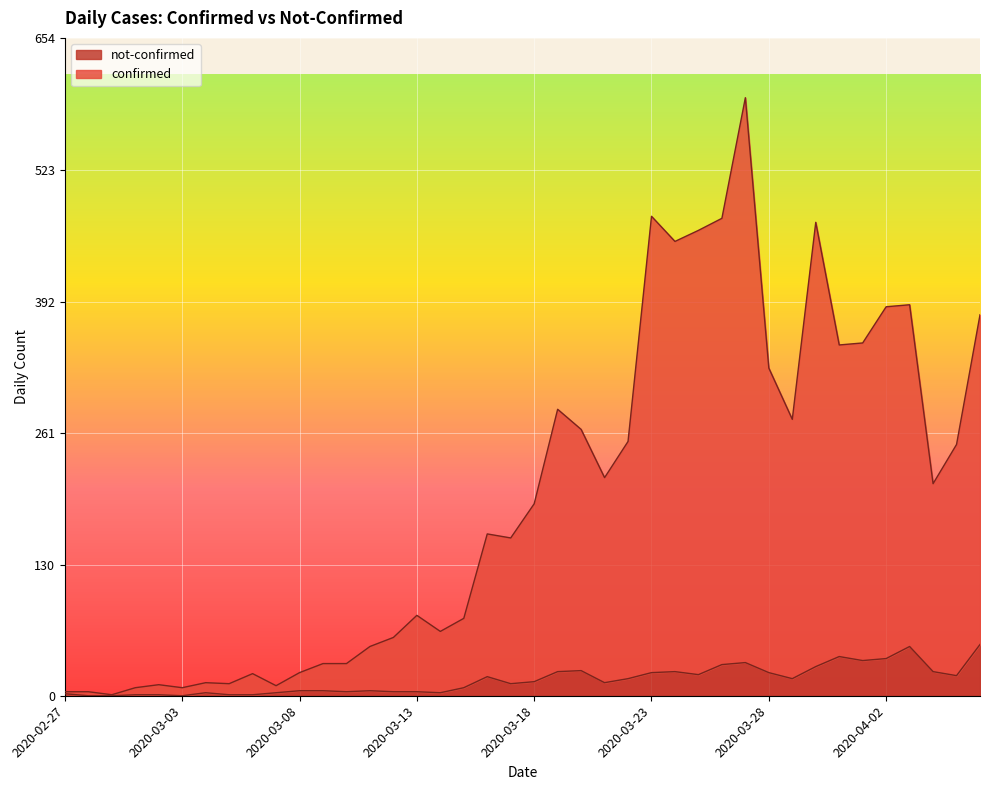

What is the label of the 23rd point from the left?

2020-03-20